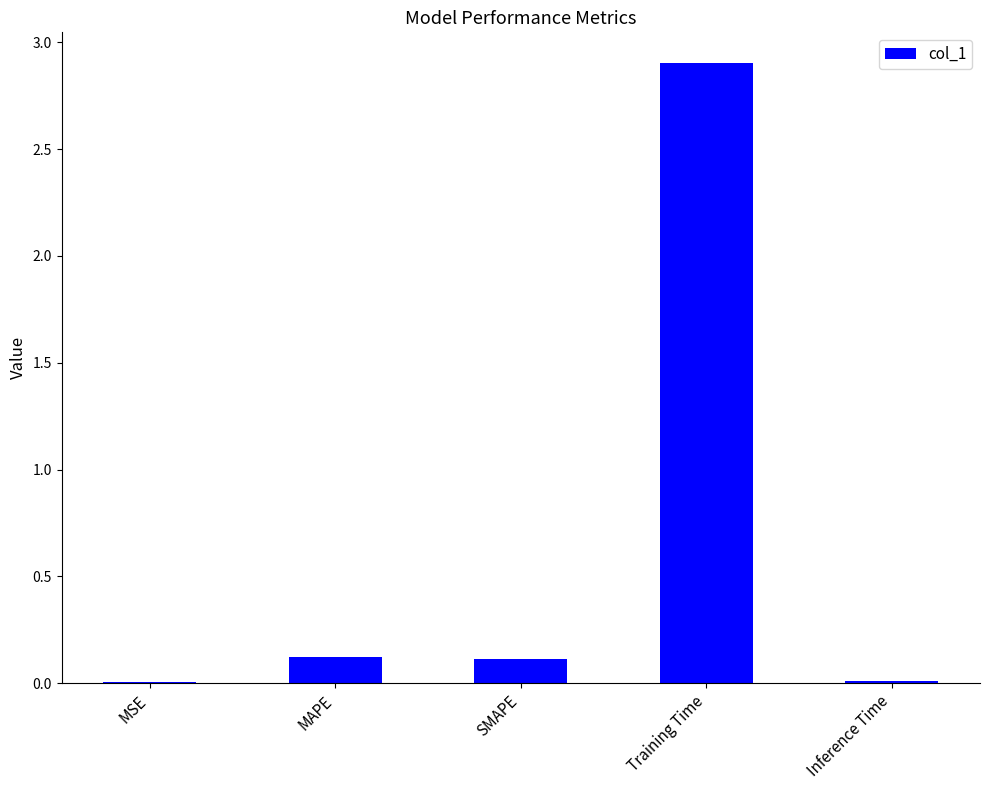

What is the sum of all values?

3.2